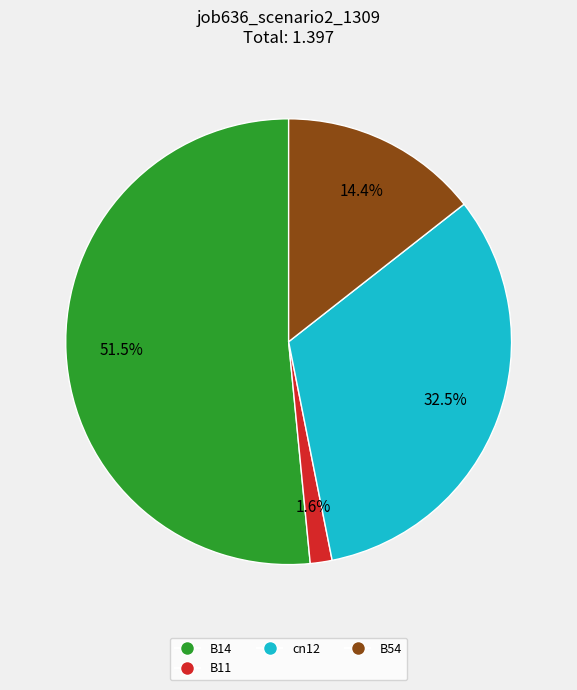

Between B11 and cn12, which is larger?

cn12